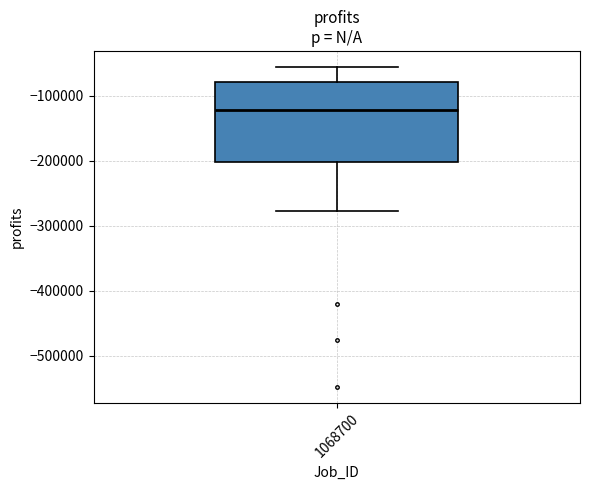

Transcribe this box plot: give where the median line is, the range the box spans, and where the two whiskers end, as read against the y-axis. The values are not printed on the chart, so give them approximately, as read against the axis.

median -120000, box -200000 to -80000, whiskers -280000 to -60000